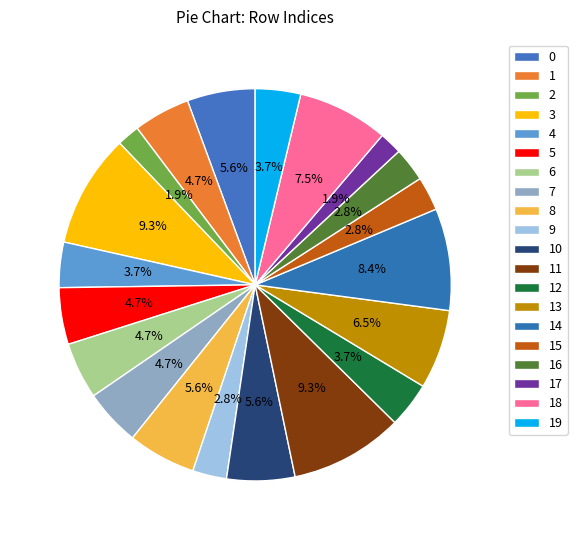

Which slice is the smallest?

2